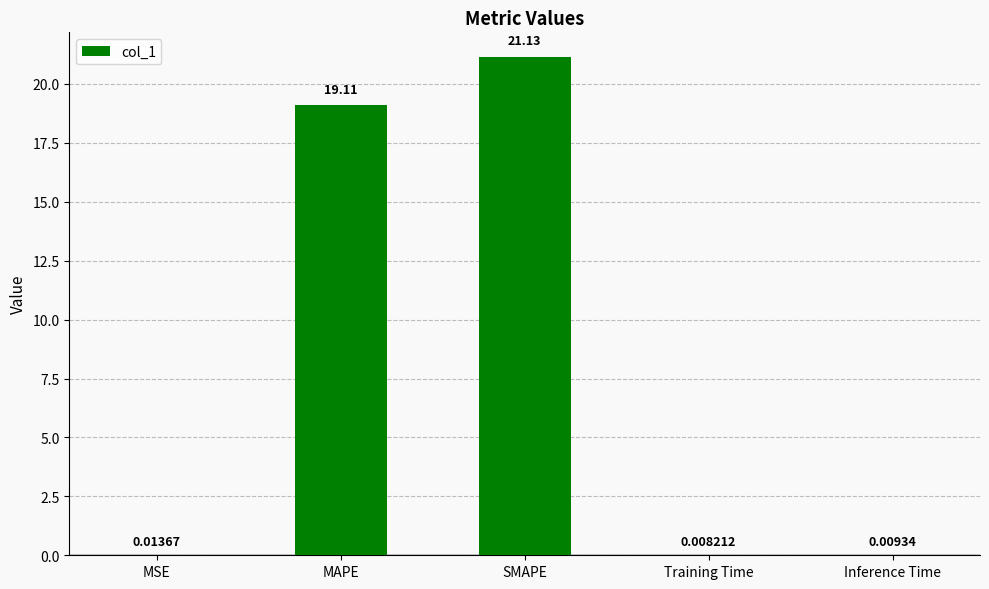

What is the average value?

8.1